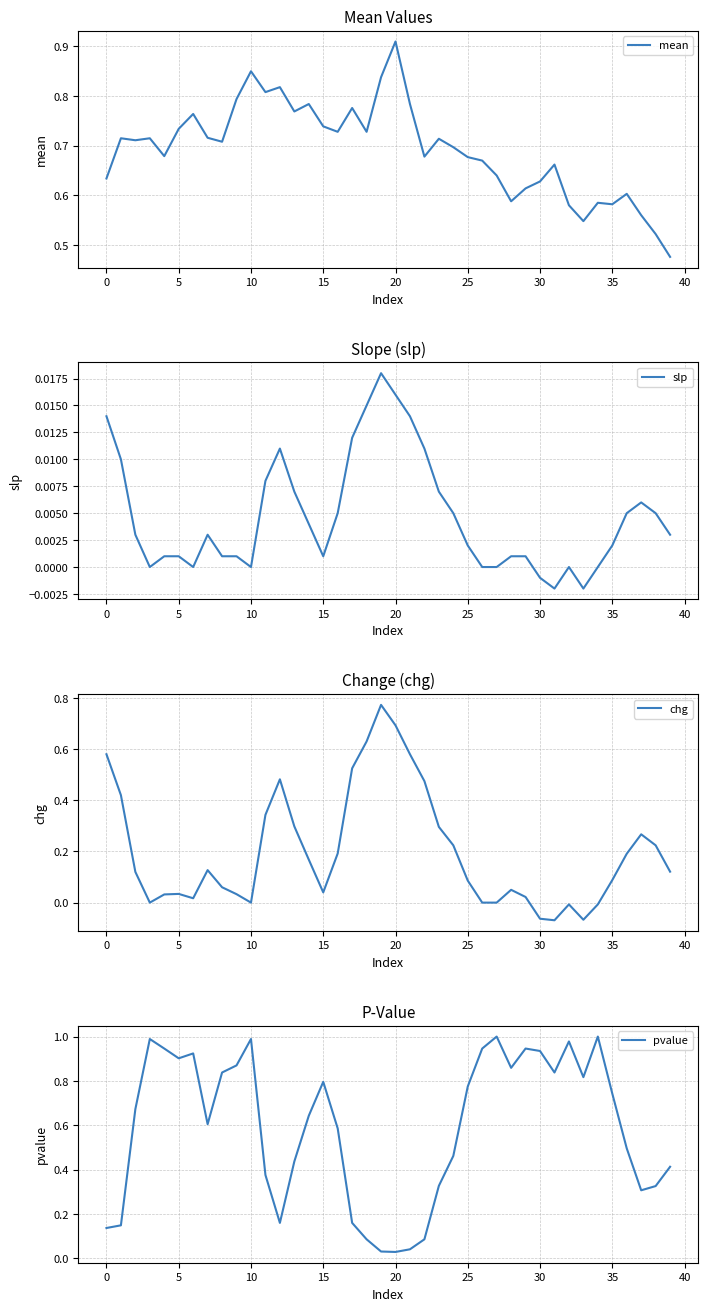

Which series has the largest total across all categories?

mean